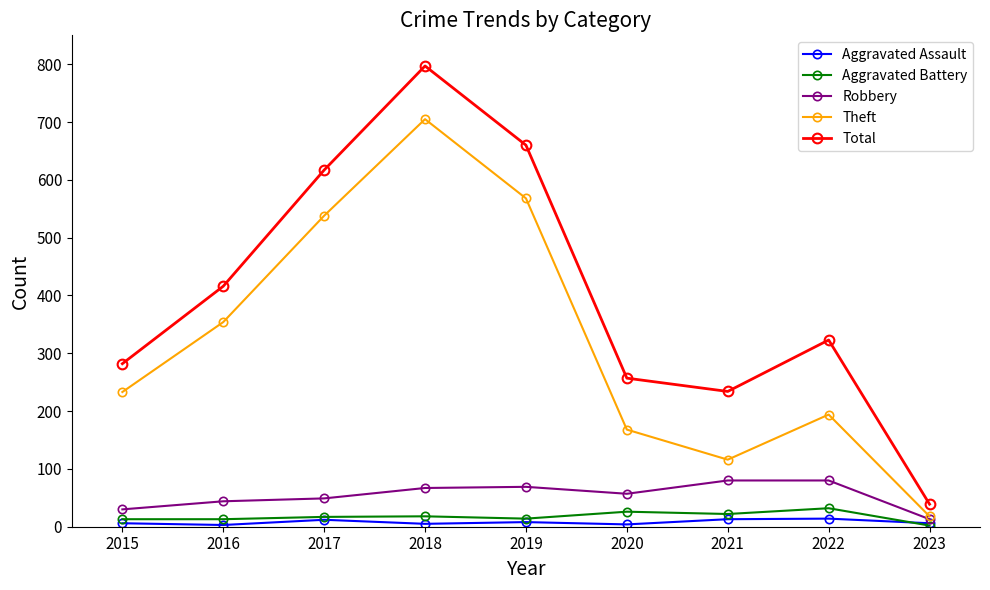

What value does the Aggravated Assault series have at 2016?

3